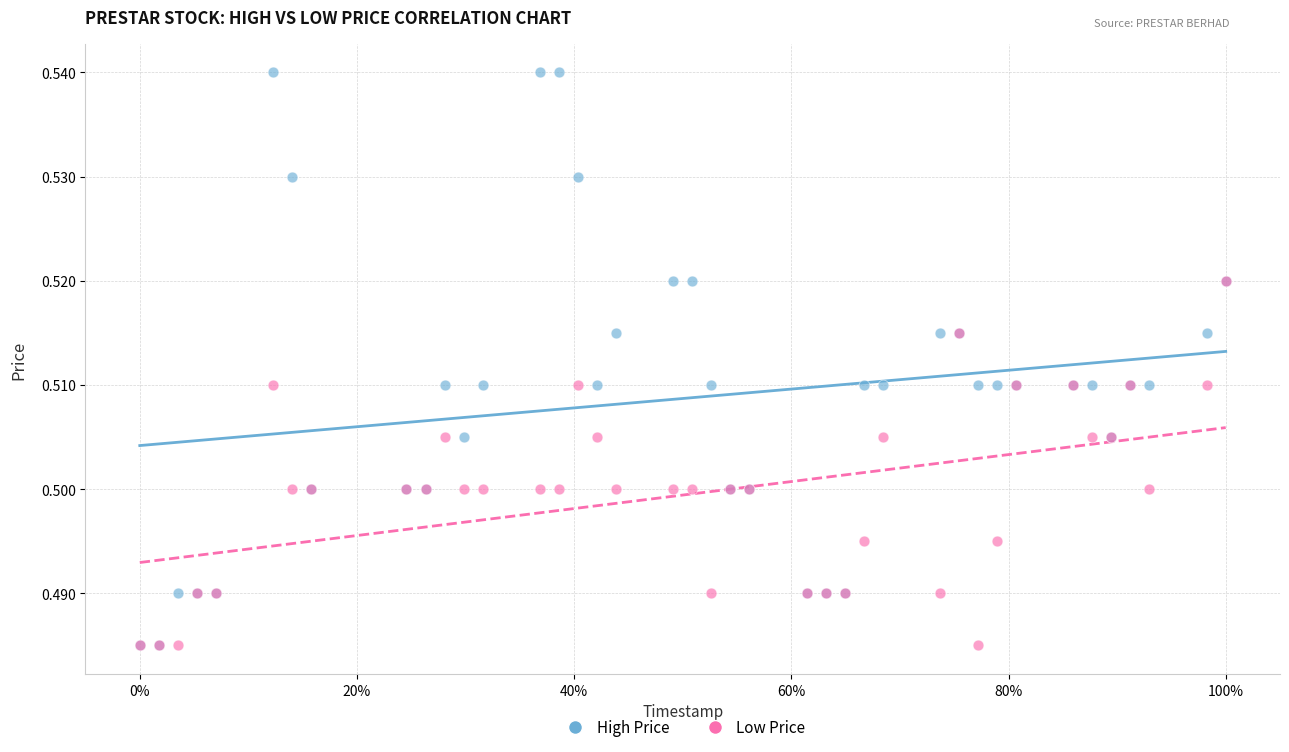

What are all the series names shown in the legend?

High Price, Low Price